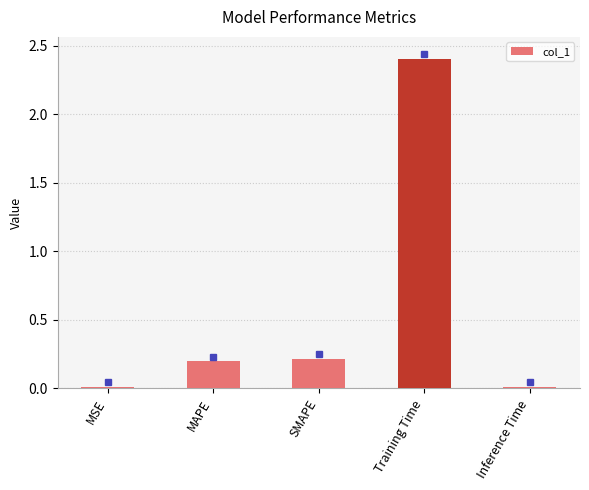

Are the bars horizontal?

No